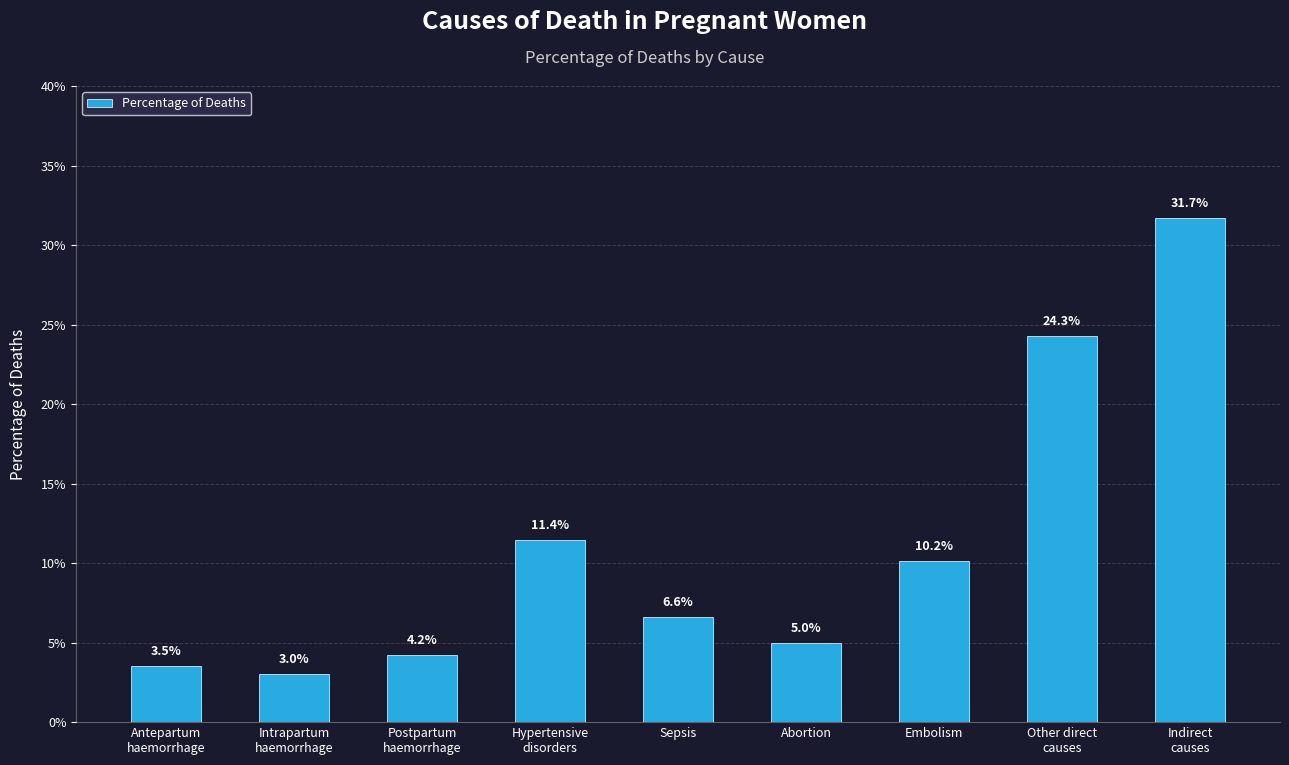

Reading left to right, transcribe all the data shown in this chart.

Antepartum
haemorrhage=0.0	Intrapartum
haemorrhage=0.0	Postpartum
haemorrhage=0.0	Hypertensive
disorders=0.1	Sepsis=0.1	Abortion=0.0	Embolism=0.1	Other direct
causes=0.2	Indirect
causes=0.3